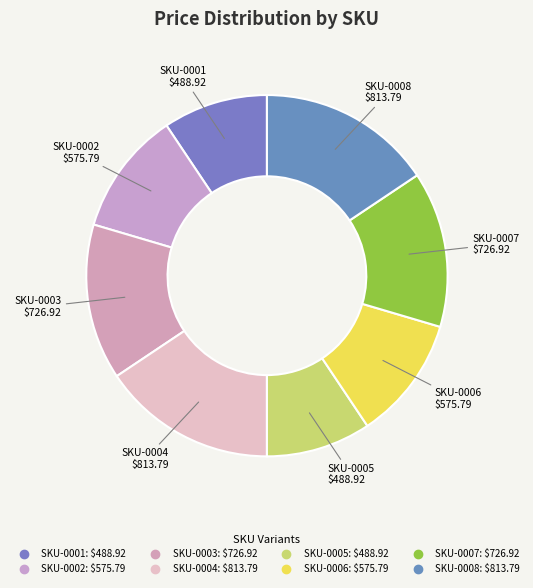

To the nearest percent, what percentage of the pie is SKU-0005?

9%